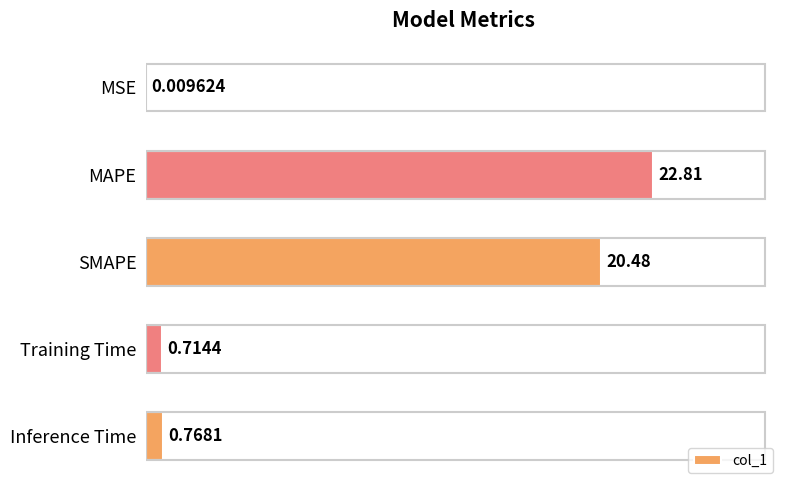

At which label is the value closest to 11?

SMAPE